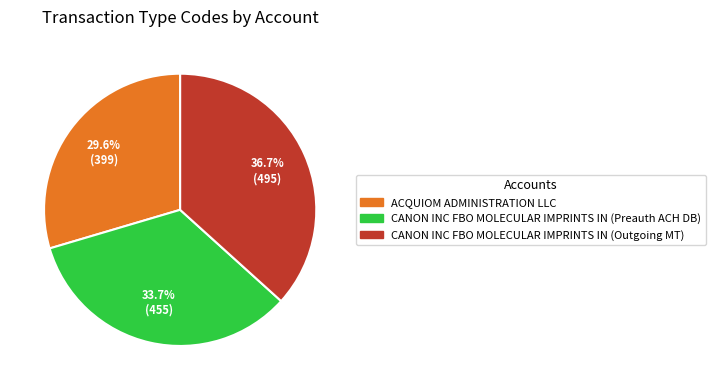

Combined, what portion of the pie is CANON INC FBO MOLECULAR IMPRINTS IN (Outgoing MT) and ACQUIOM ADMINISTRATION LLC?

66.3%